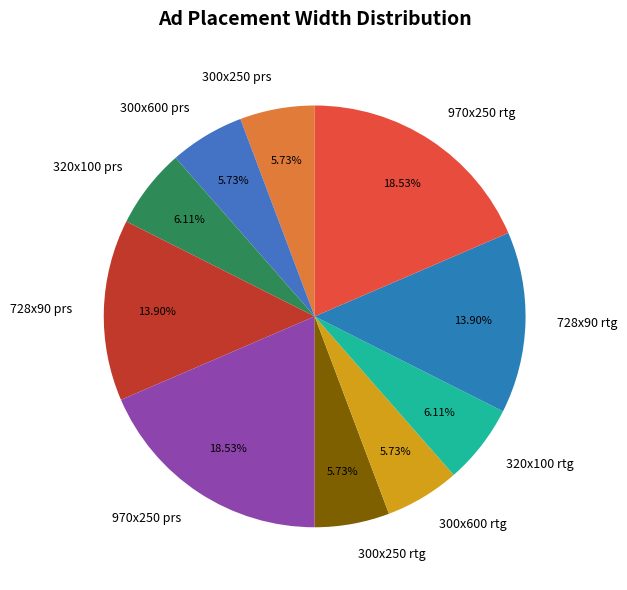

Does any single category account for the majority?

No